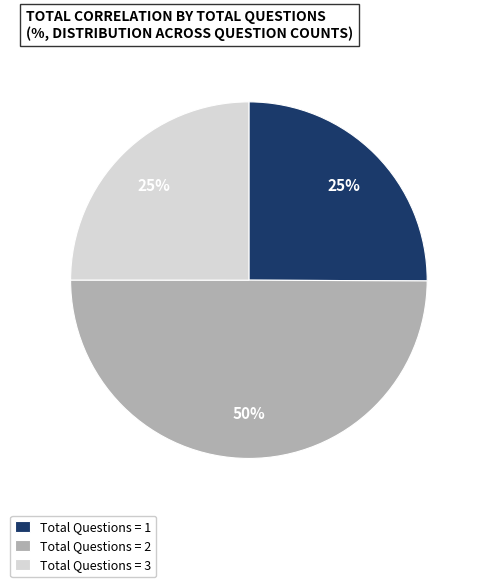

Which slice is the largest?

Total Questions = 2